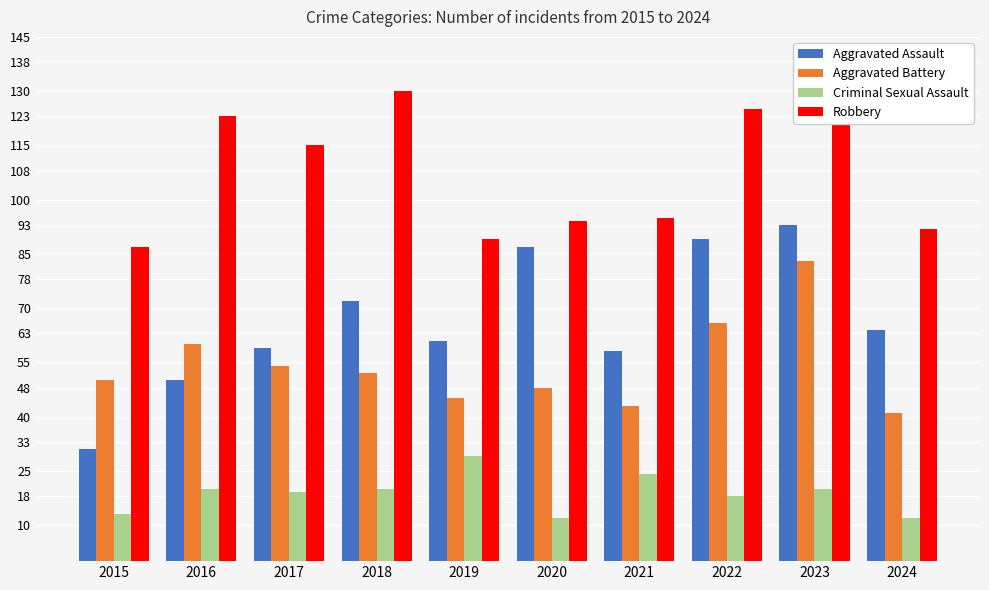

What are all the series names shown in the legend?

Aggravated Assault, Aggravated Battery, Criminal Sexual Assault, Robbery